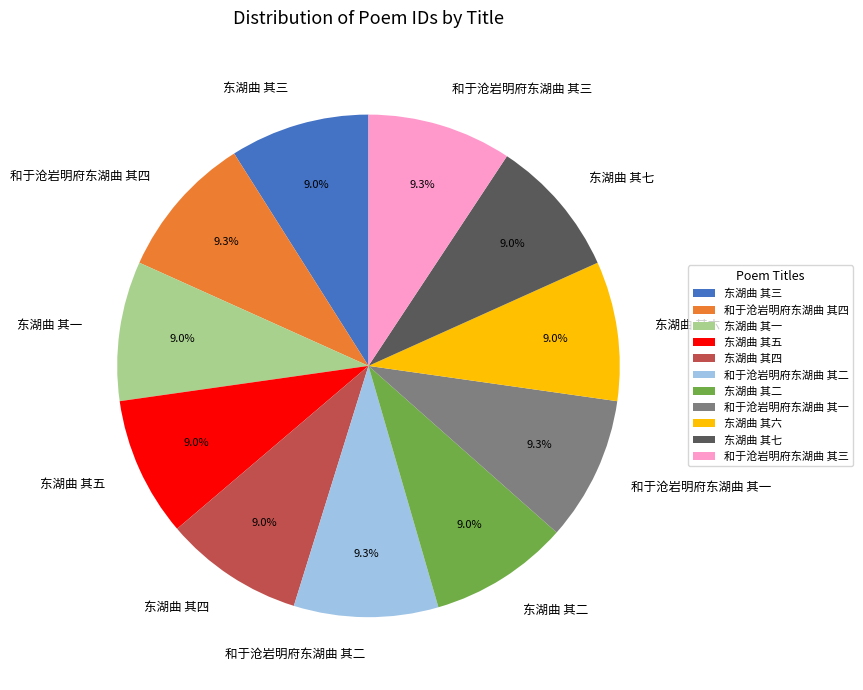

Count the number of slices in the pie.

11